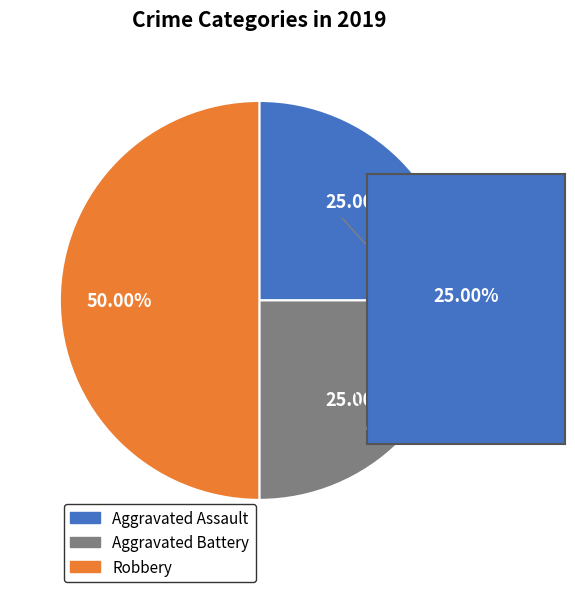

To the nearest percent, what percentage of the pie is Robbery?

50%